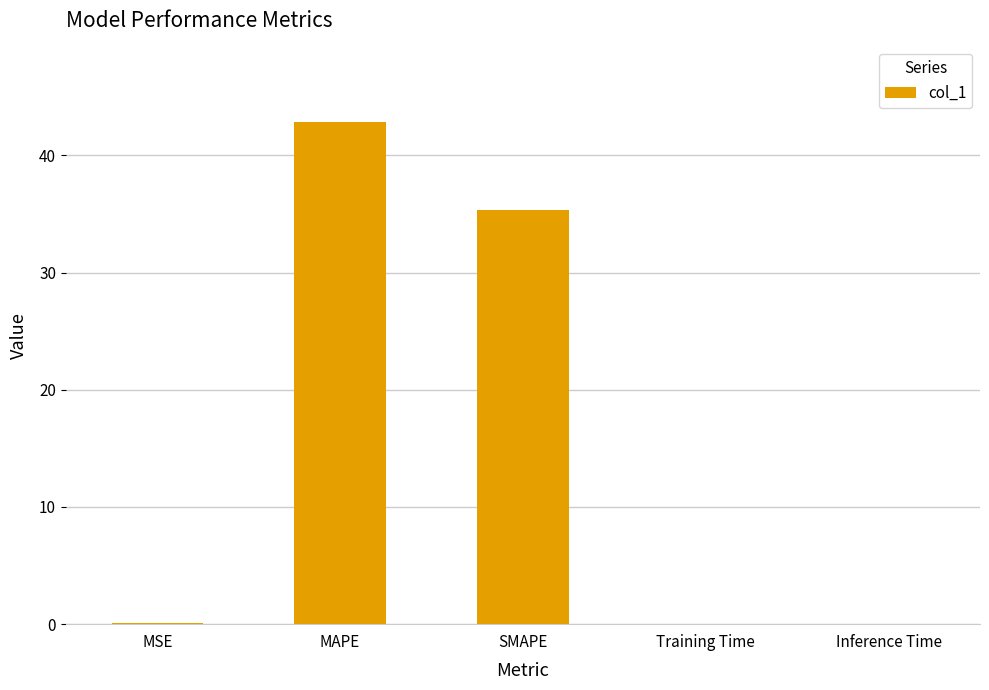

Which label corresponds to the largest value in the chart?

MAPE